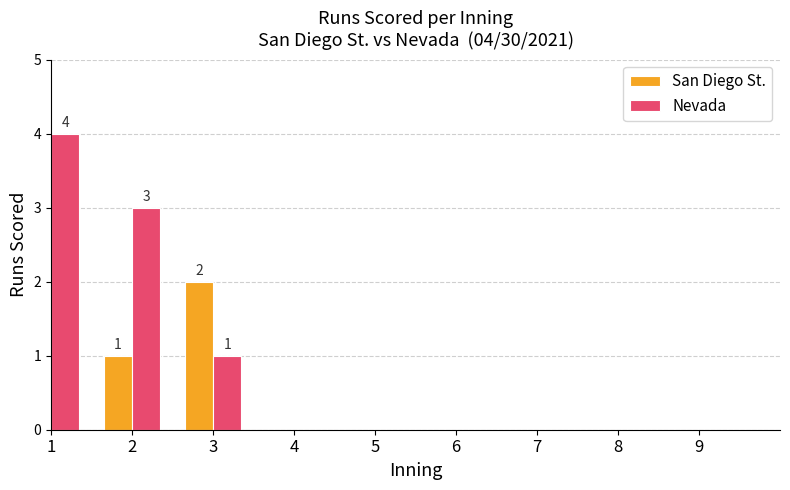

What is the sum of all Nevada values?

8